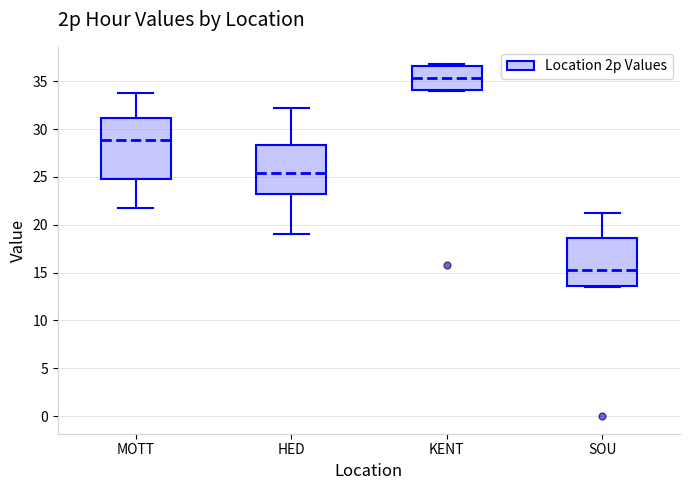

Which box has the highest median line?

KENT